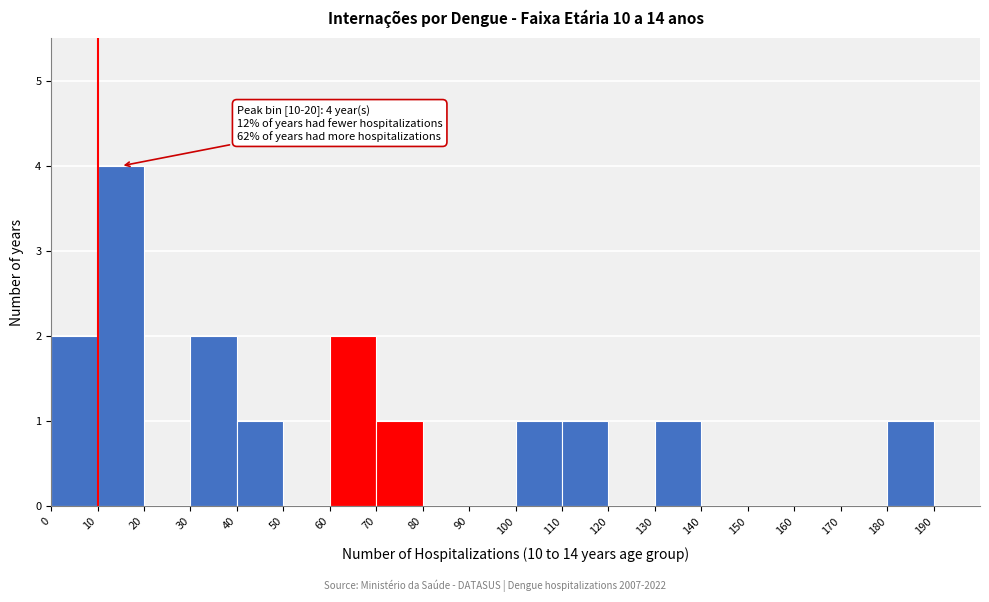

Over which range of the x-axis is the bar tallest?

10 to 20